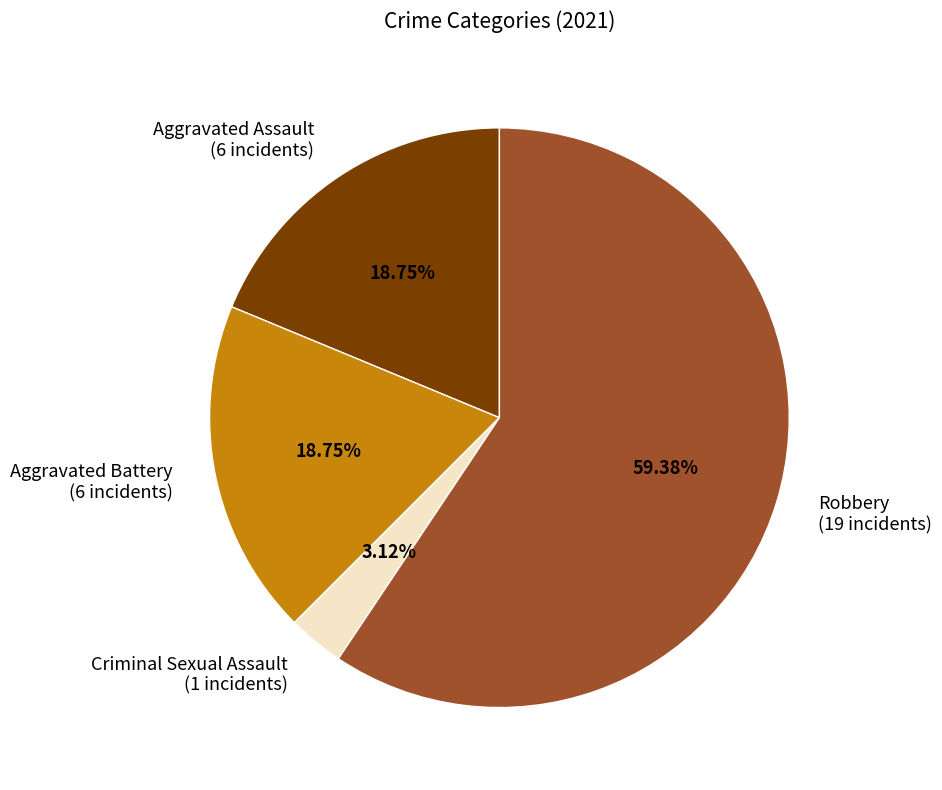

How many segments does this pie chart have?

4